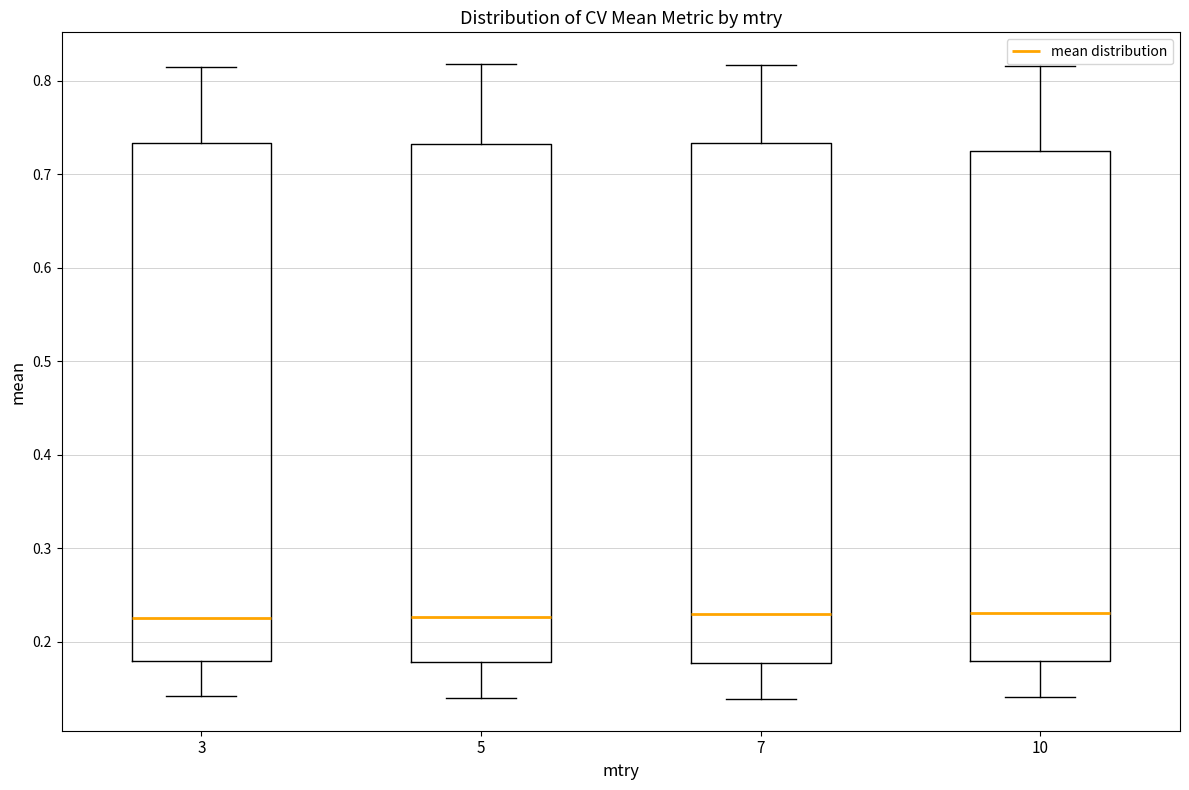

Where is the lower edge of the box at x = 3 on the y-axis? The values are not printed on the chart, so give them approximately, as read against the axis.

0.18